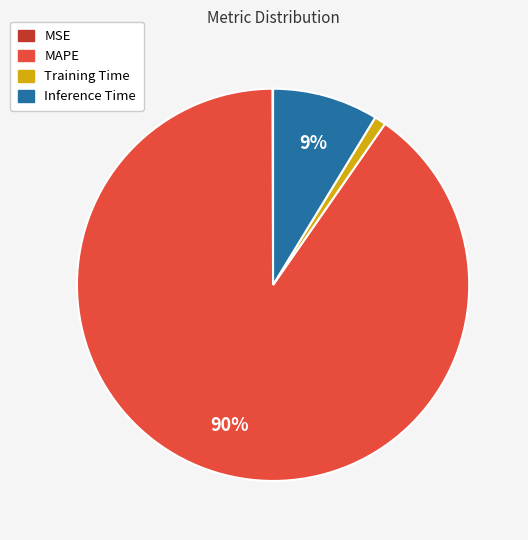

What percentage is the Inference Time slice, to the nearest percent?

9%